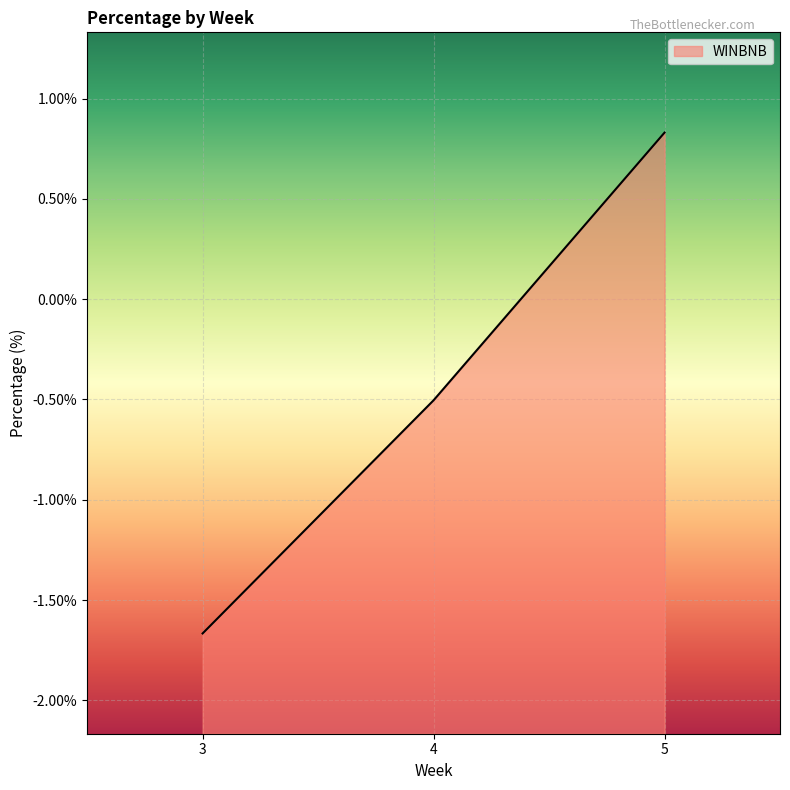

Which category has the lowest value across all series?

3